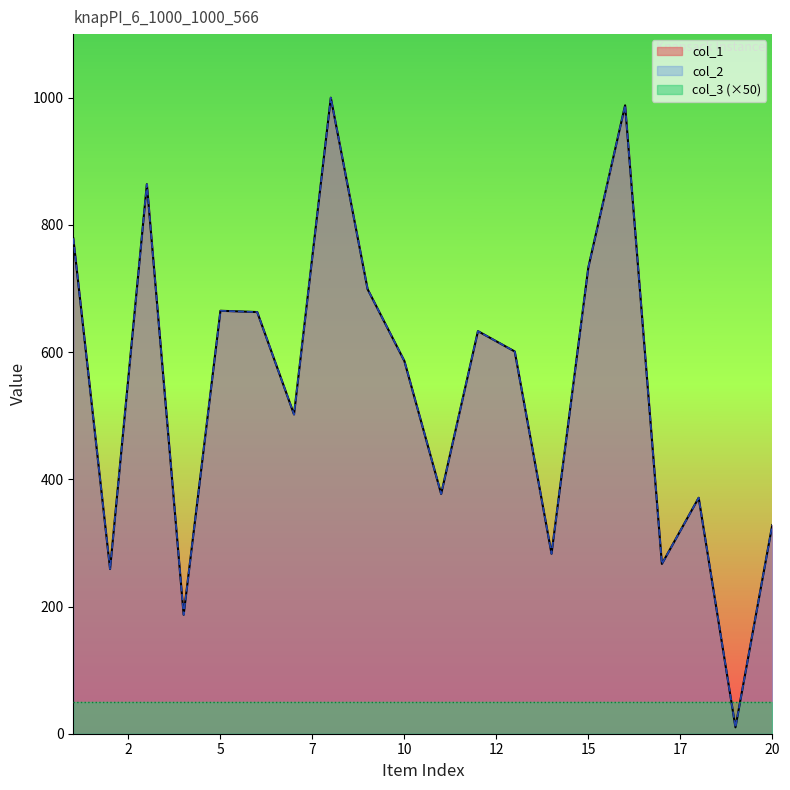

Which series changed the most between 4 and 7?

col_1